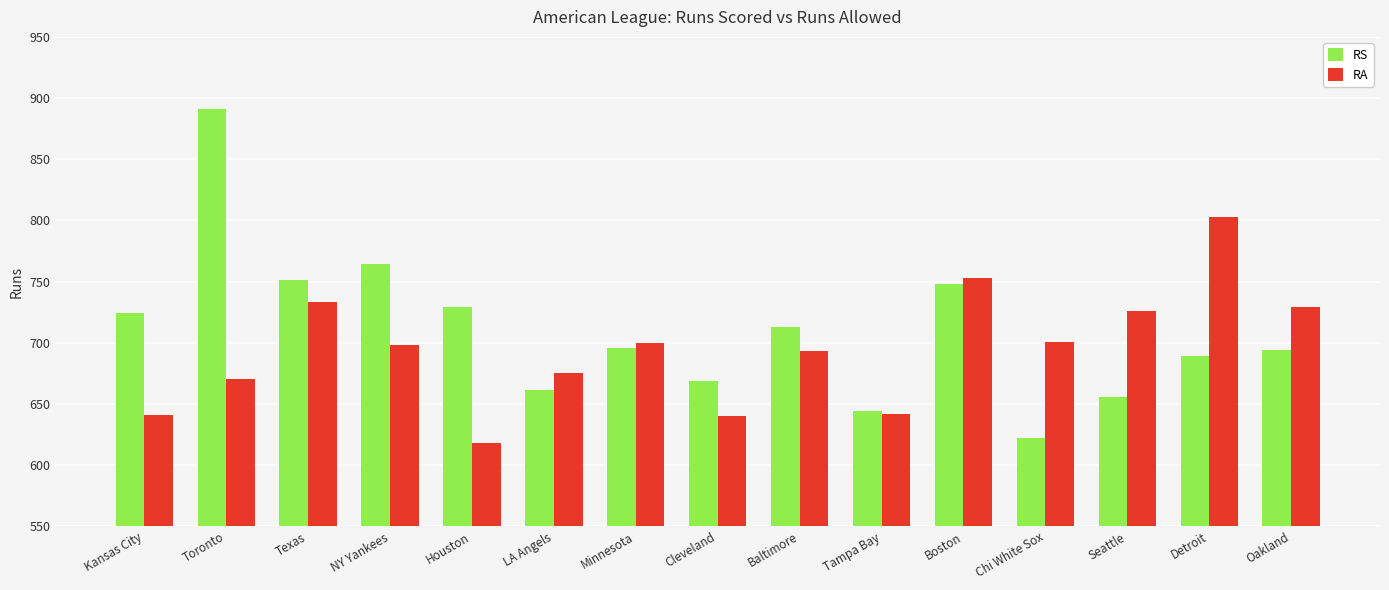

What is the average value of the RA series?

695